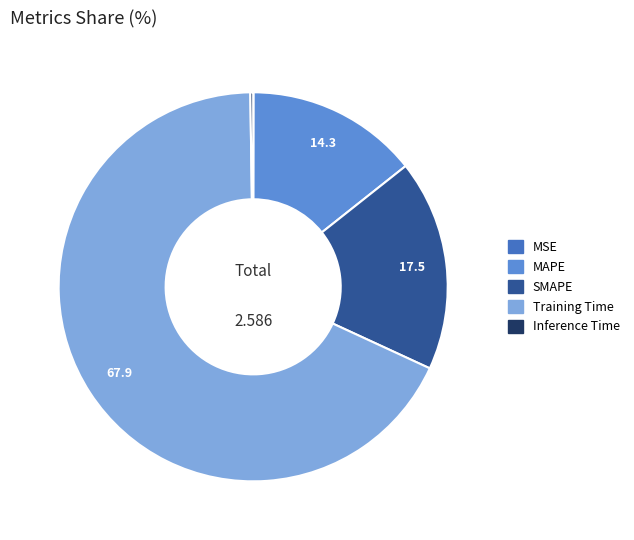

Which has a higher value, SMAPE or Training Time?

Training Time